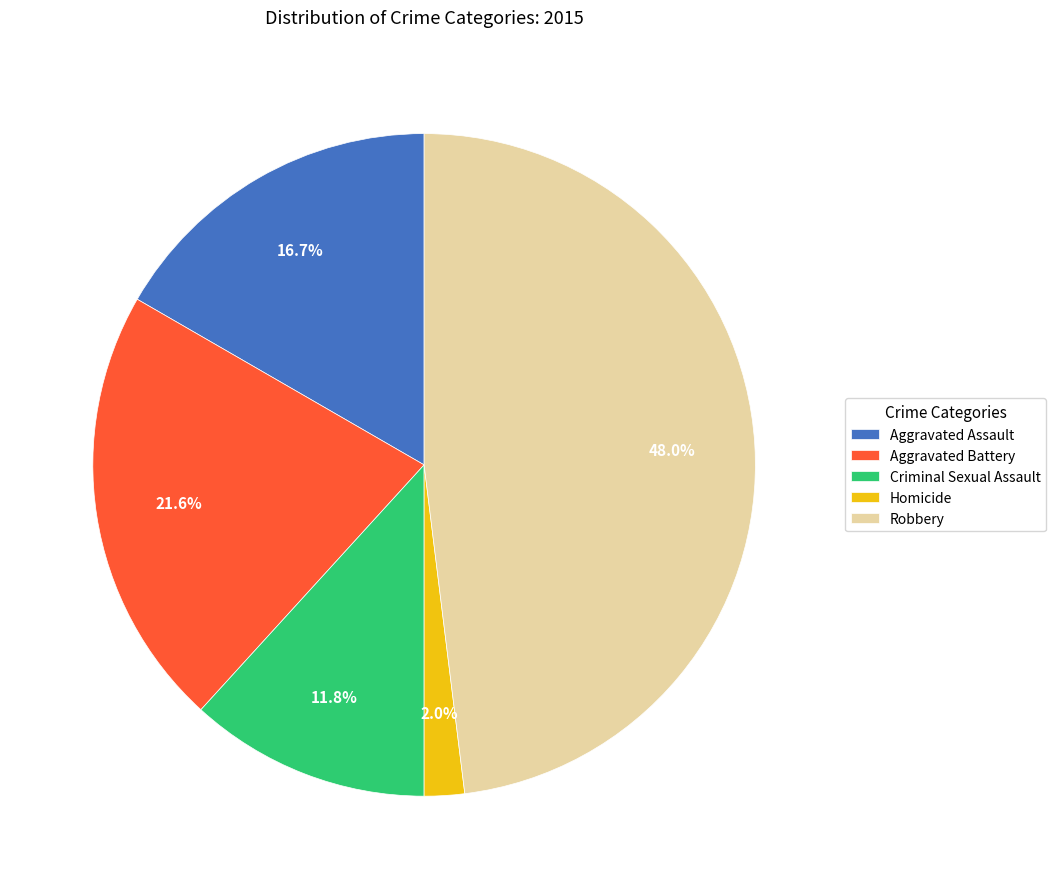

How much of the chart is everything except Aggravated Battery?

78.4%